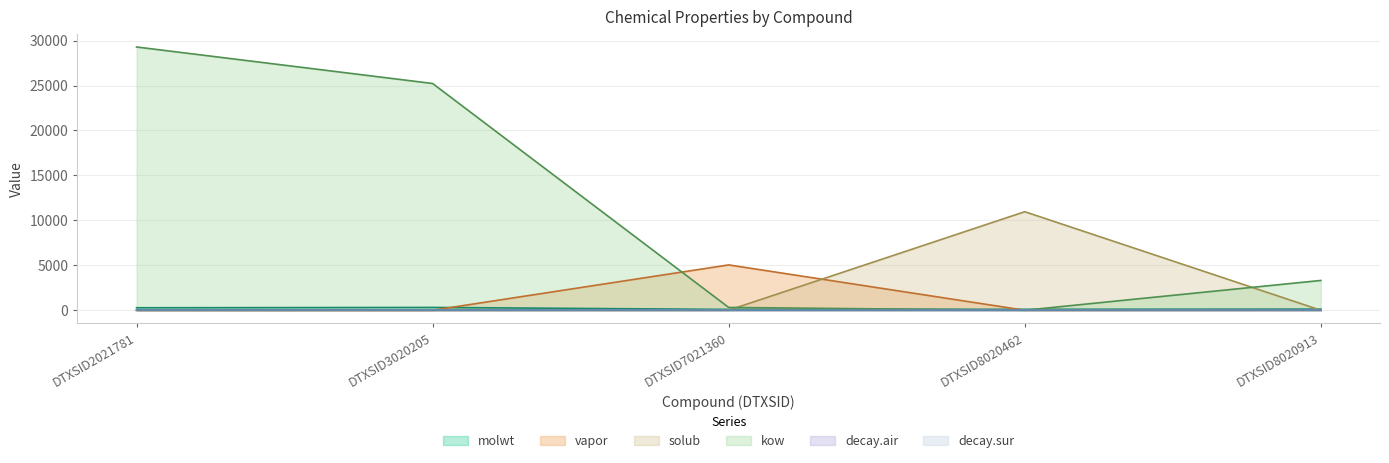

The value of solub at DTXSID7021360 is 4.8. True or false?

True